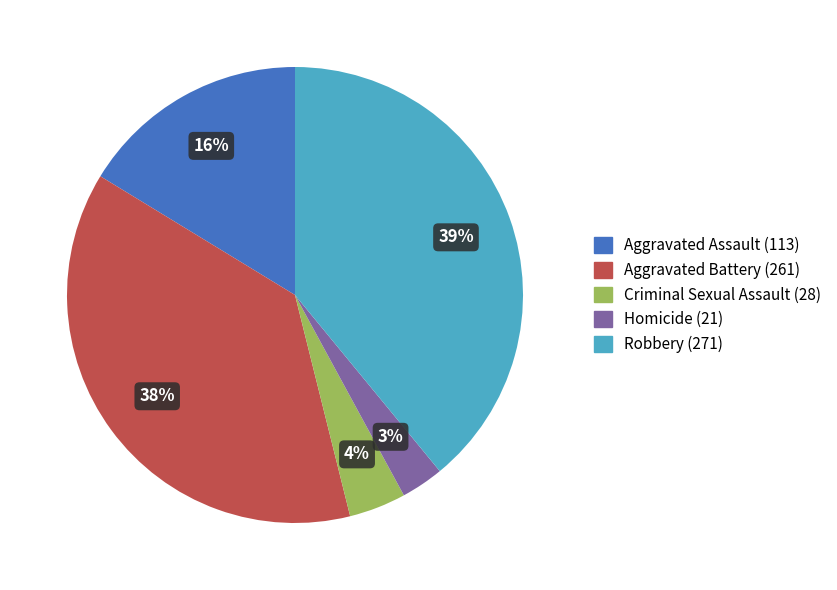

Rank the categories by value from lowest to highest.

Homicide, Criminal Sexual Assault, Aggravated Assault, Aggravated Battery, Robbery